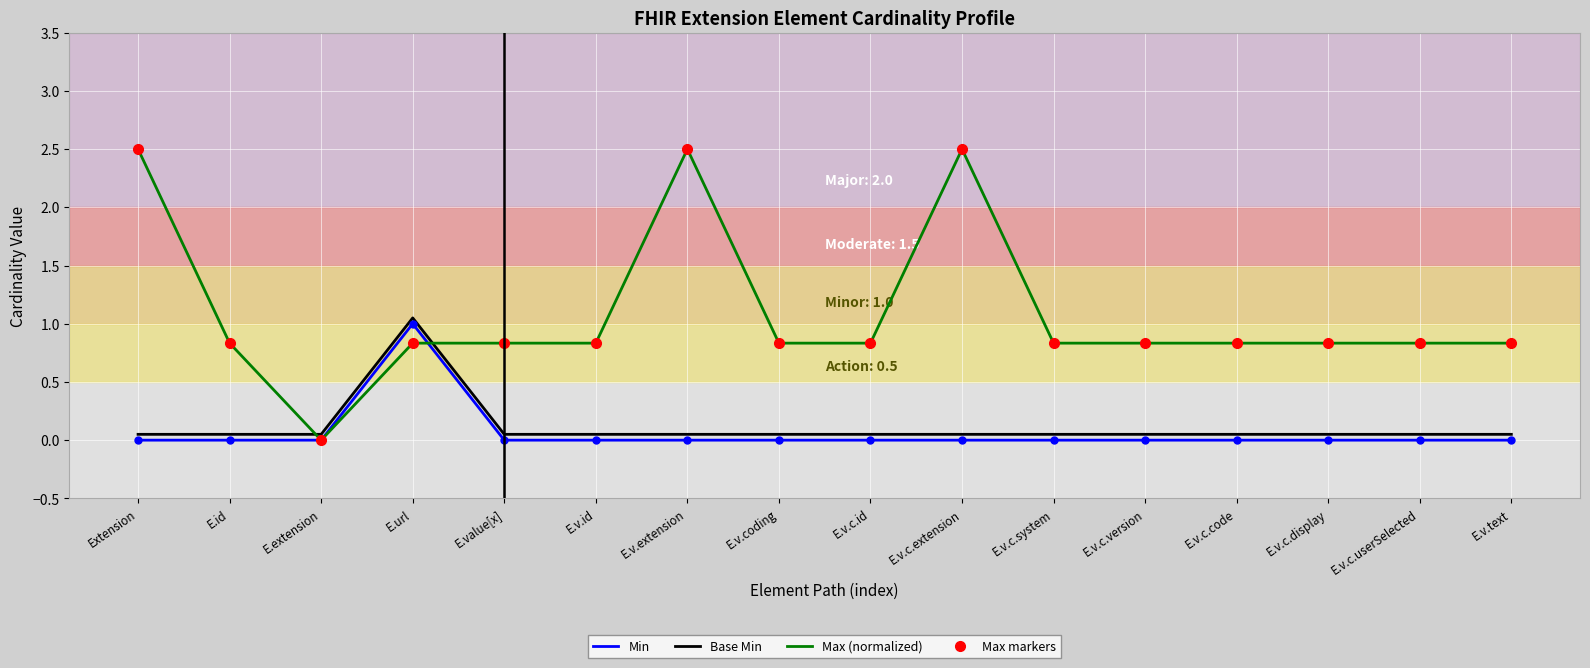

At which category is the sum across all series the highest?

Extension